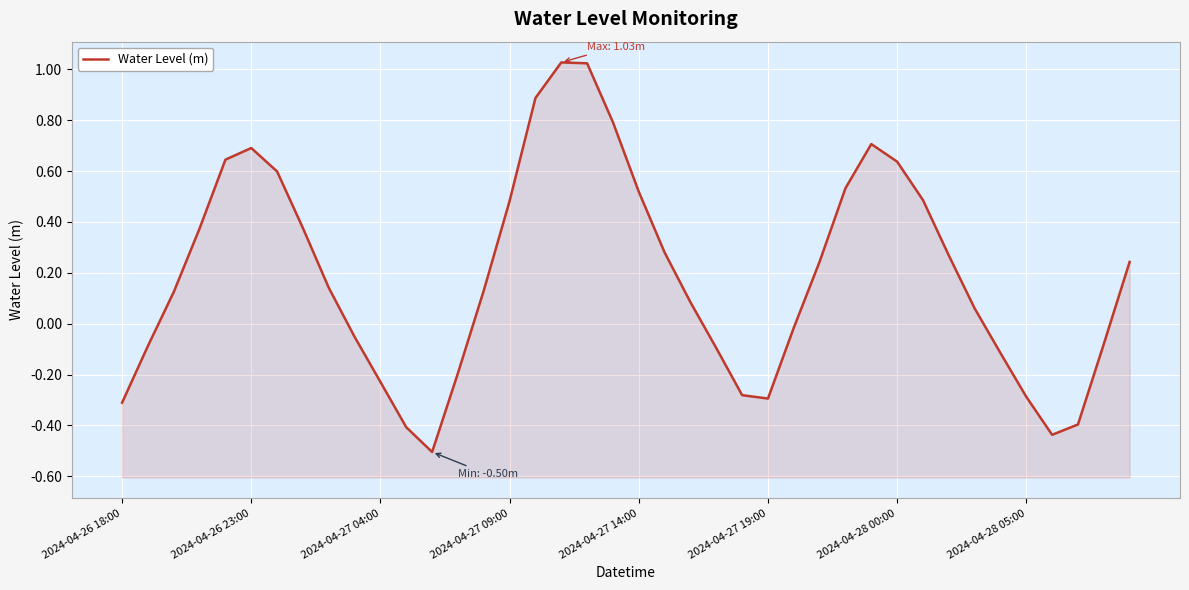

List the labels in order of value, smallest first.

12, 36, 11, 37, 2024-04-26 18:00, 25, 35, 24, 10, 13, 34, 23, 2024-04-26 23:00, 38, 9, 26, 33, 22, 2024-04-27 04:00, 14, 8, 39, 27, 32, 21, 2024-04-27 09:00, 2024-04-28 05:00, 15, 31, 20, 28, 2024-04-28 00:00, 30, 2024-04-27 14:00, 2024-04-27 19:00, 29, 19, 16, 18, 17